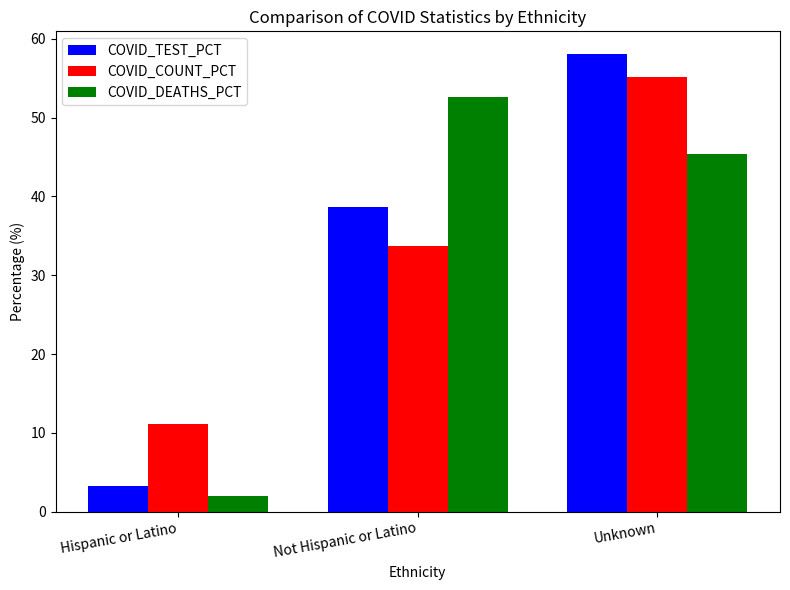

What is the highest value of the COVID_DEATHS_PCT series?

52.6